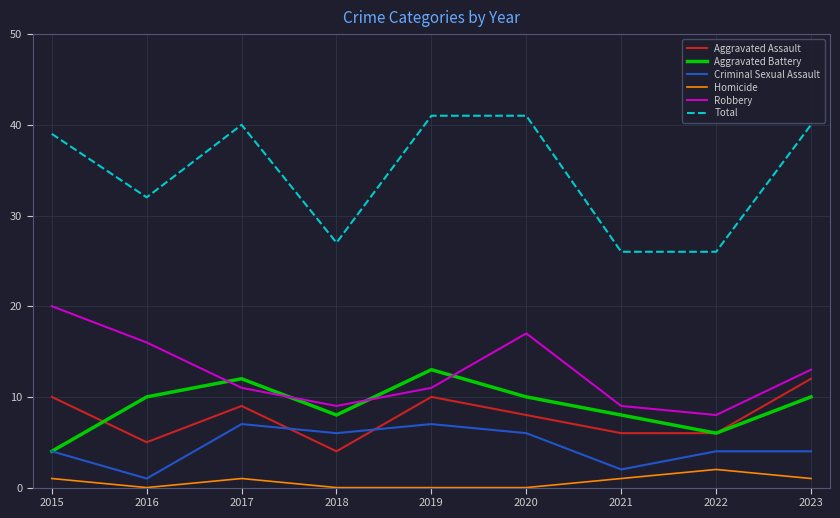

What is the sum of the Aggravated Assault values at 2022 and 2017?

15